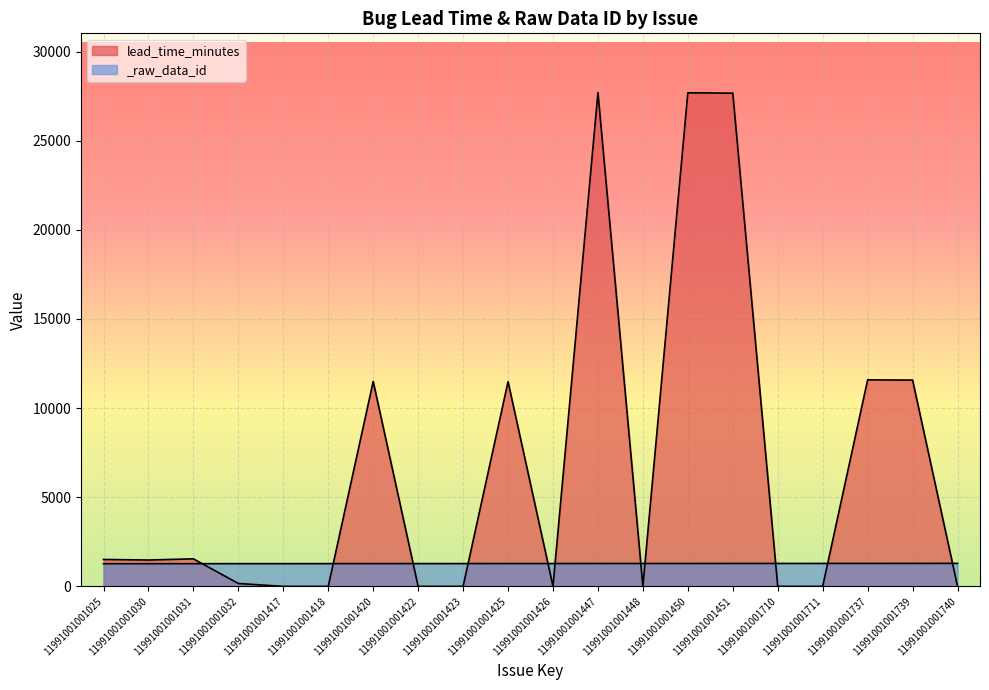

What is the maximum value for _raw_data_id?

1290